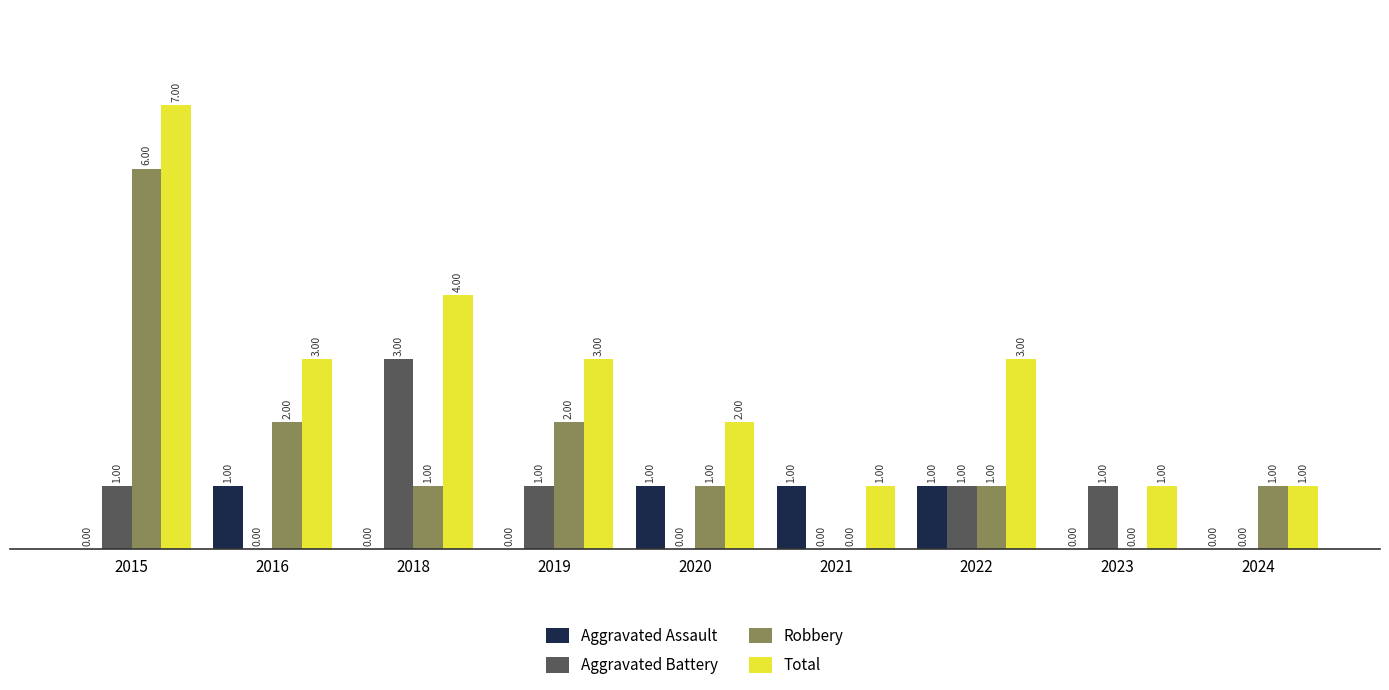

Which series has the largest total across all categories?

Total